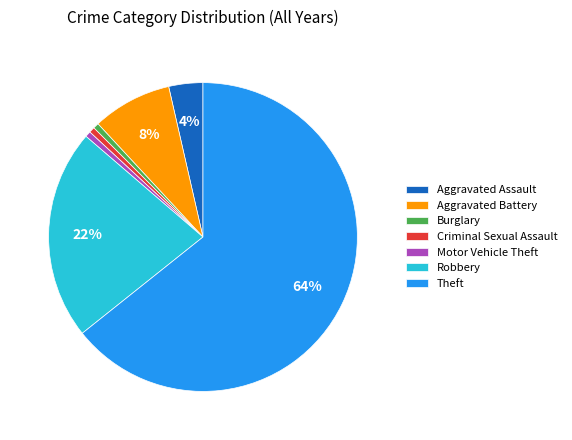

To the nearest percent, what is the average slice percentage?

14%